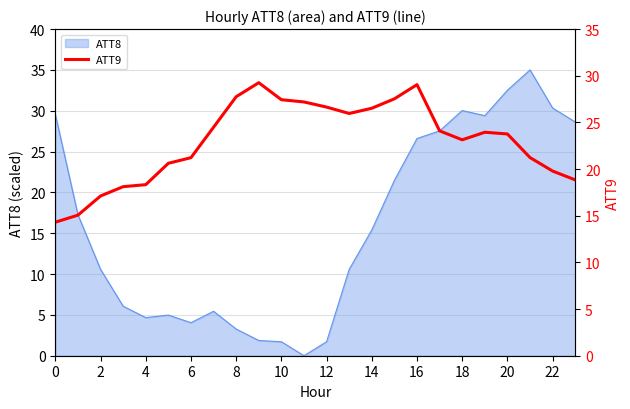

The ATT8 series shows 17.0 at 22. True or false?

False